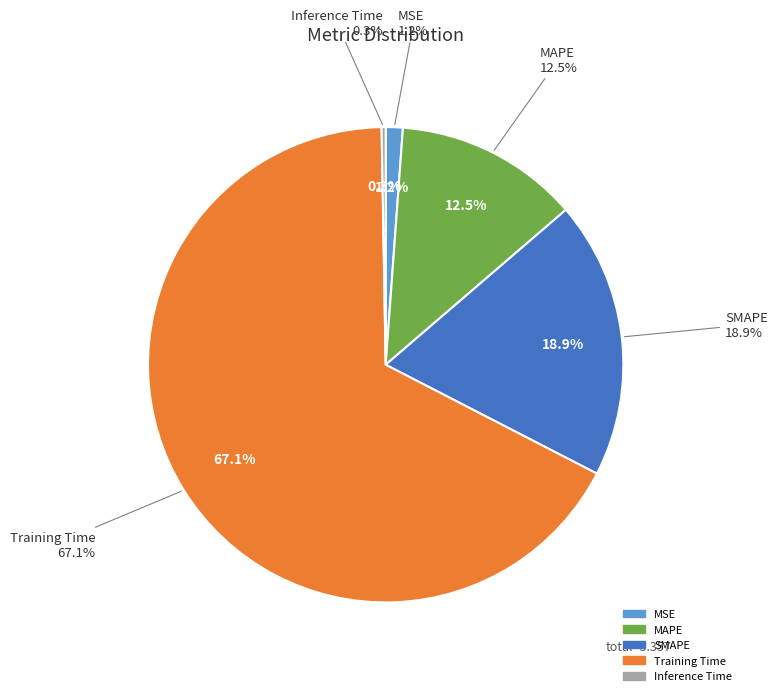

Is SMAPE the majority of the pie?

No